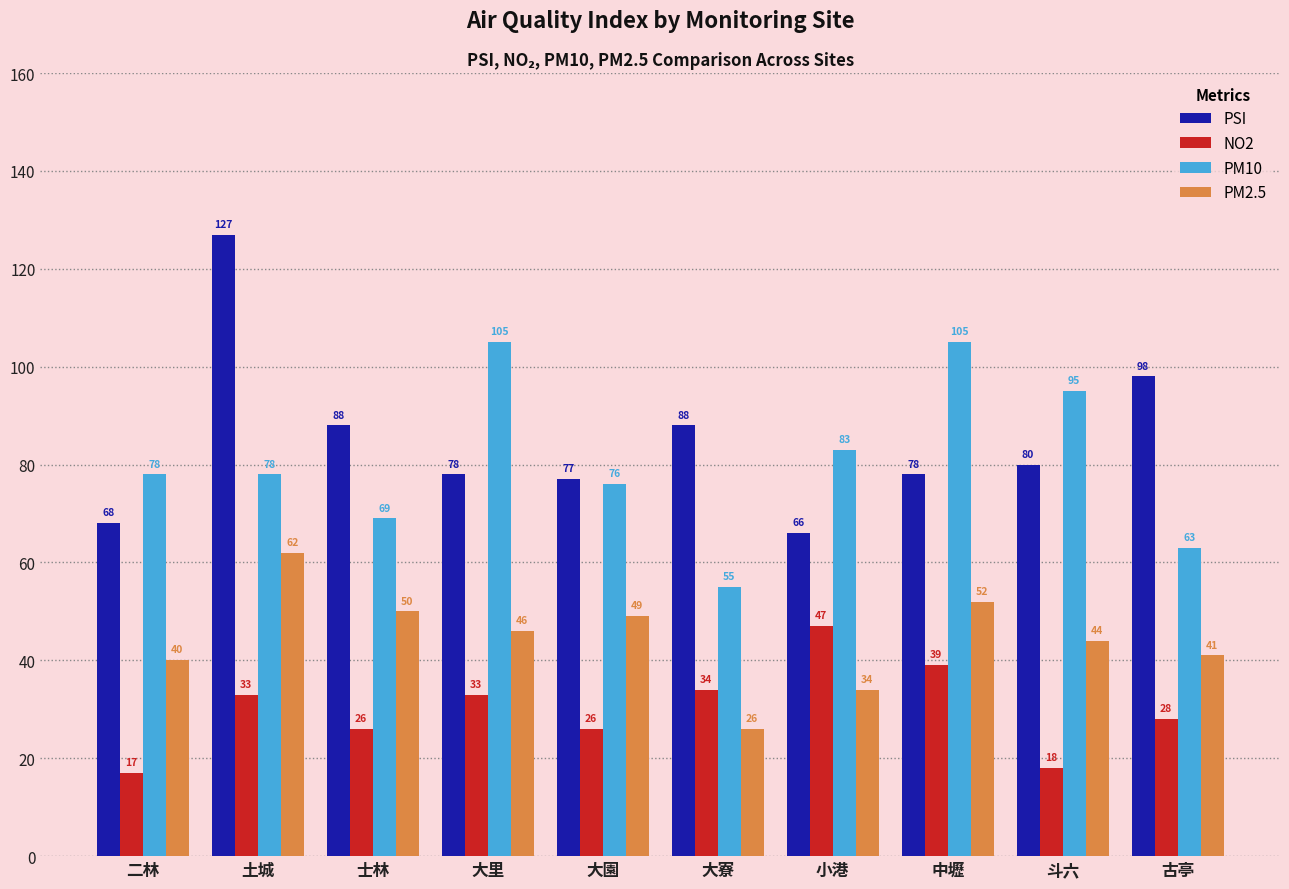

How many bars are there in total?

40